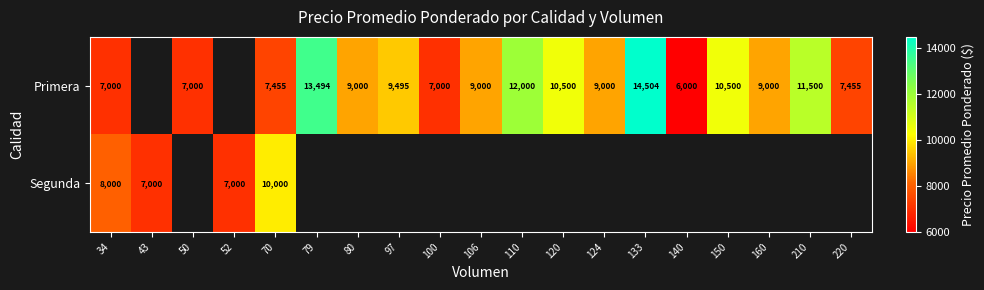

Rank the series at 70 from lowest to highest value.

Primera, Segunda